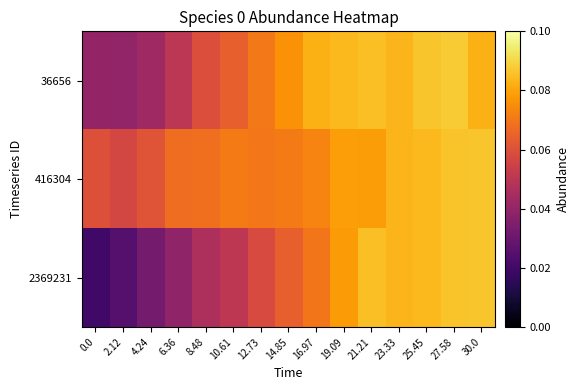

What is the total value across all series at 2.12?

0.1